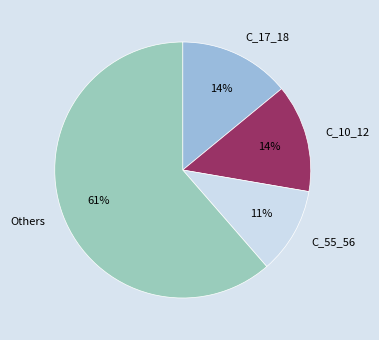

To the nearest percent, what is the difference between the largest and smallest slice percentages?

50%